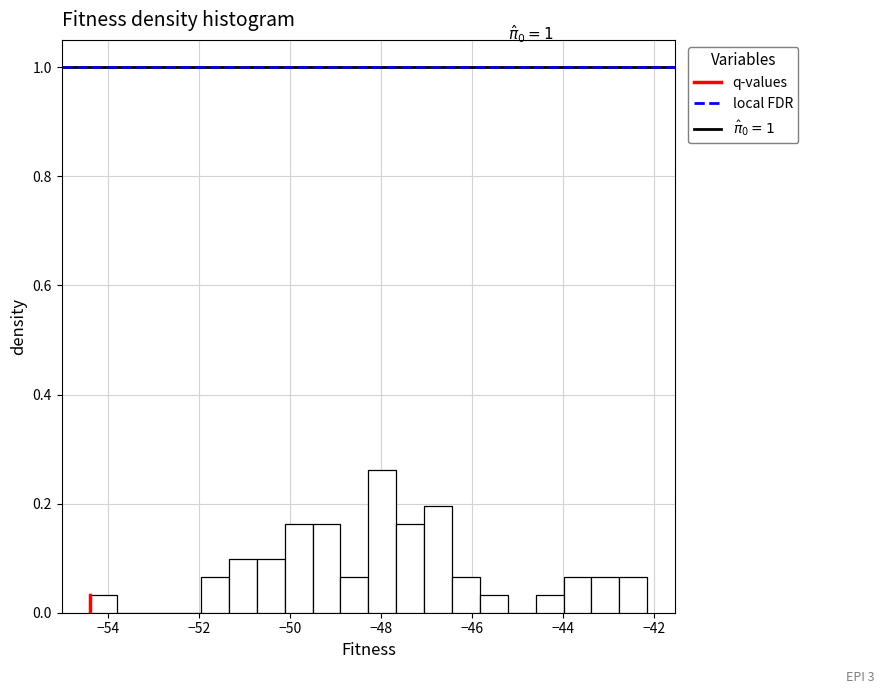

Around what value on the x-axis is the tallest bar? Give the approximate position of its centre, as read against the axis.

-48.0